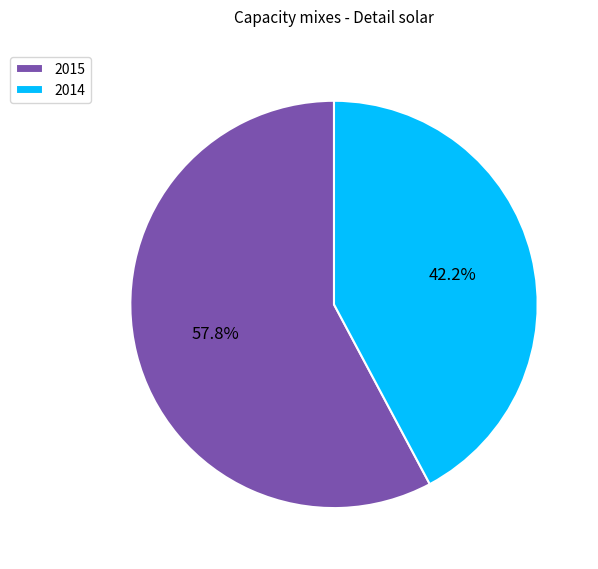

Is the sum of 2015 and 2014 greater than half?

Yes